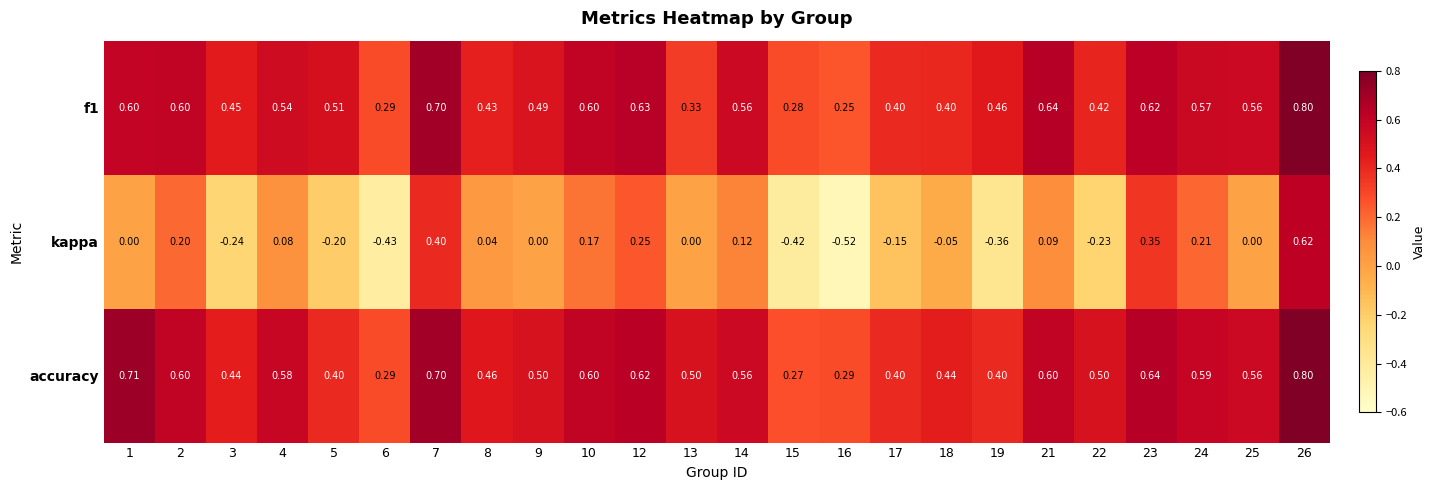

Is the value of f1 at 16 greater than the value of accuracy at 21?

No